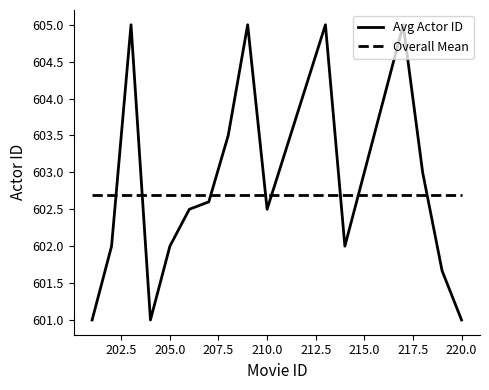

Which series has the widest spread of values?

Avg Actor ID